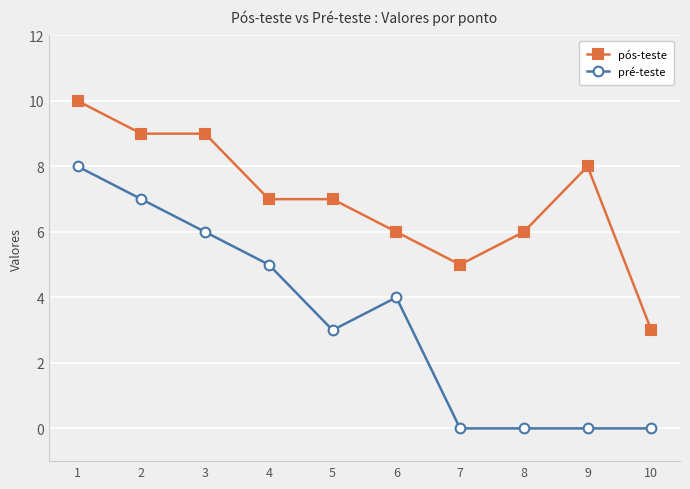

What is the difference between the pré-teste values at 6 and 1?

4